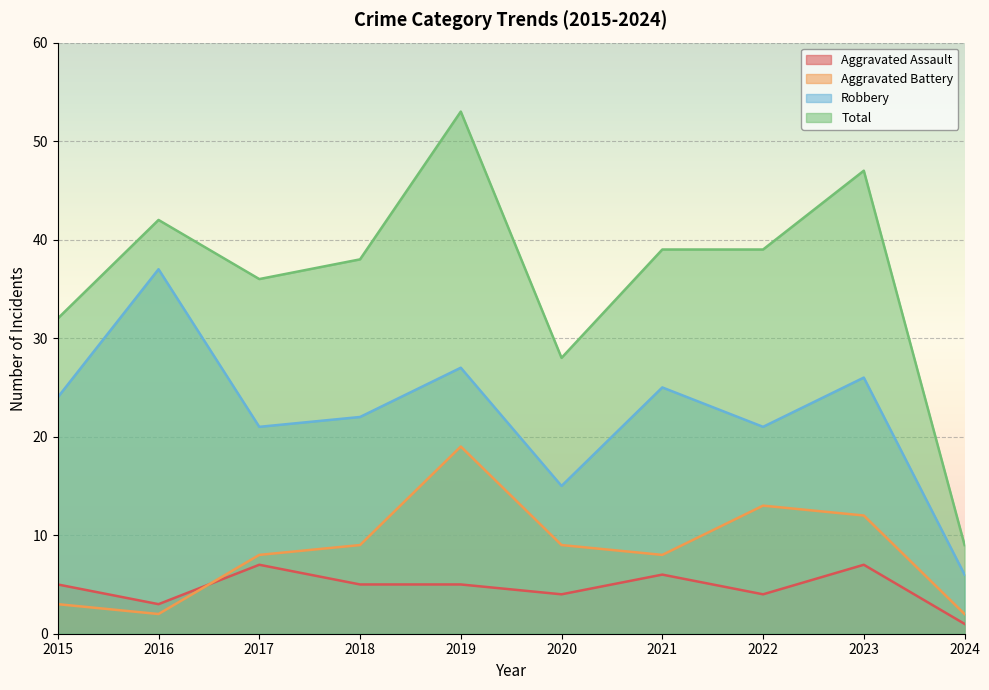

True or false: Total and Aggravated Battery cross at least once.

False